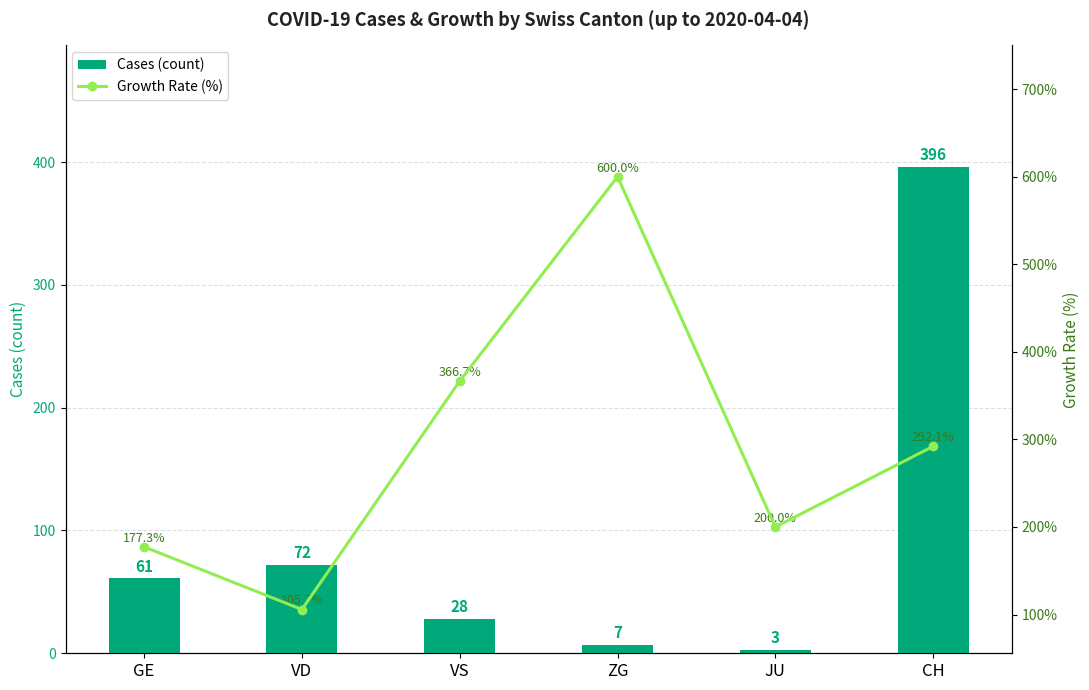

What is the total value across all series at VS?

394.7